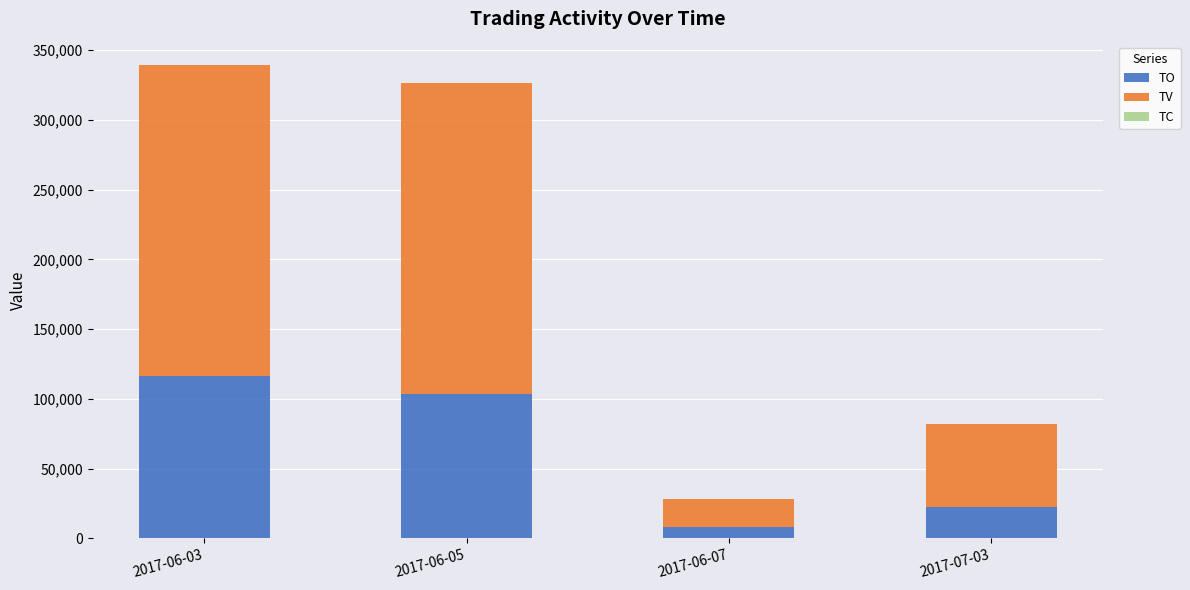

Does the chart contain stacked bars?

Yes